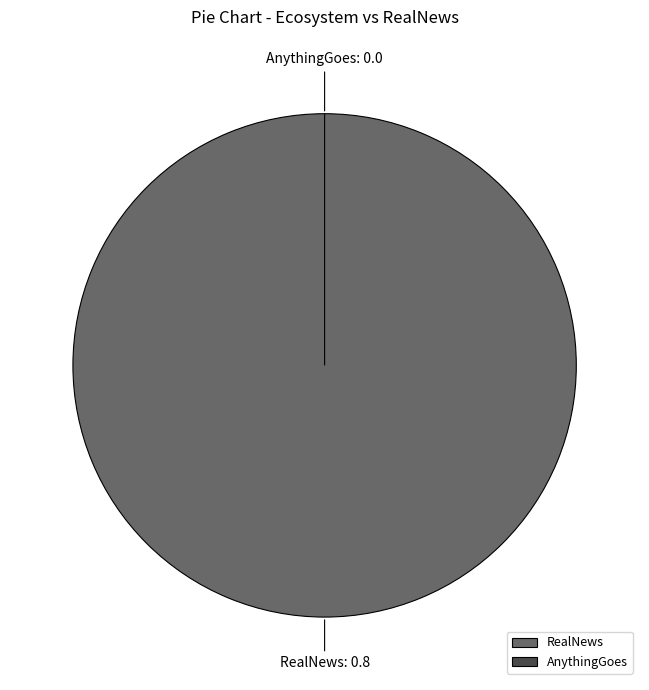

Which slice represents more than half of the pie?

RealNews